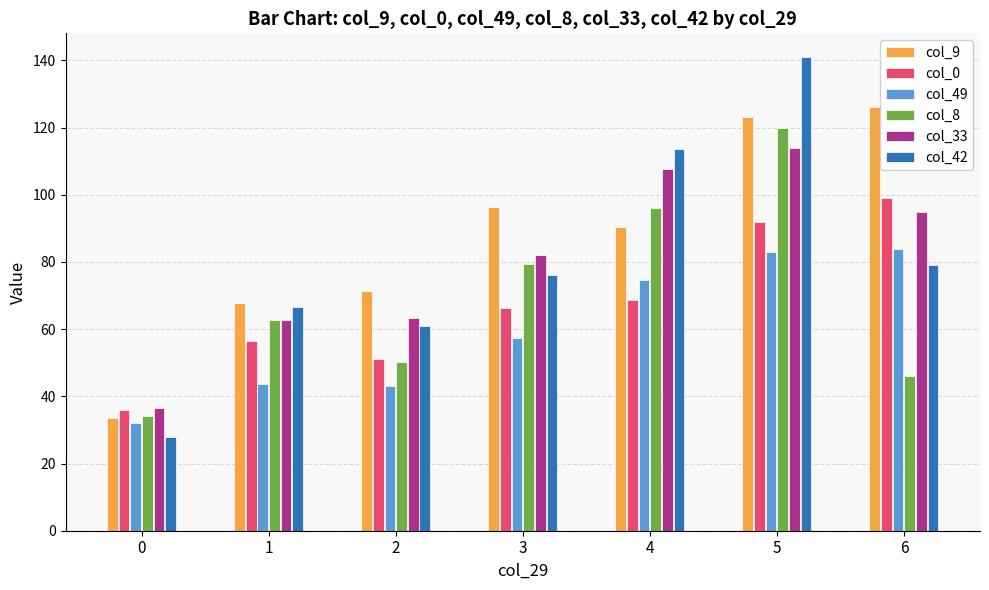

What is the spread (max minus min) of values at 2?

28.5